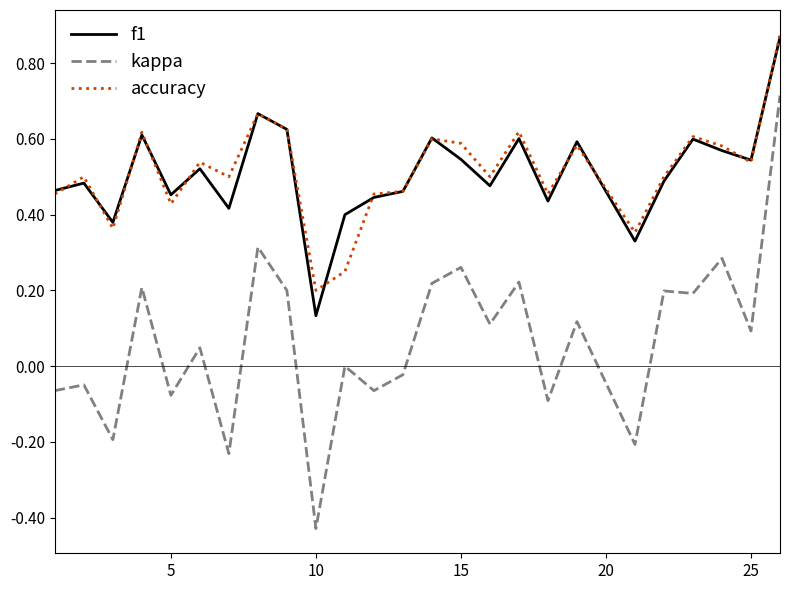

What is the sum of all f1 values?

12.7